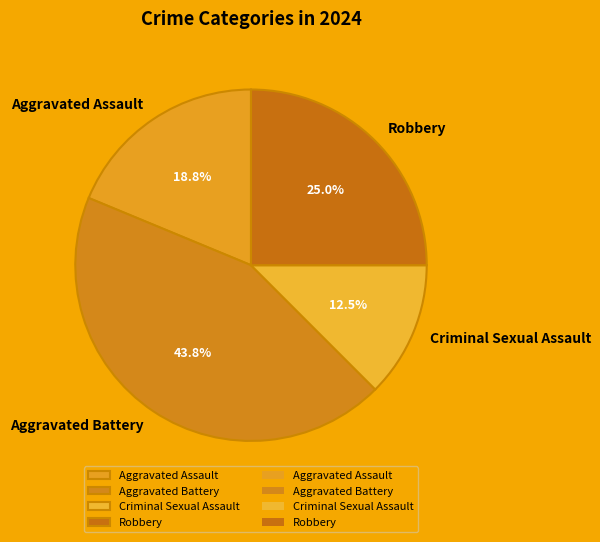

Which category has the smallest portion of the pie?

Criminal Sexual Assault